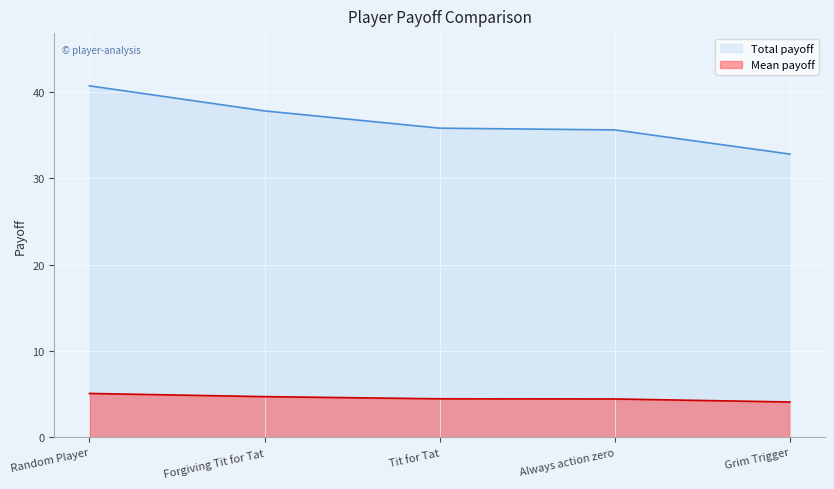

The value of Total payoff at Grim Trigger is 32.8. True or false?

True